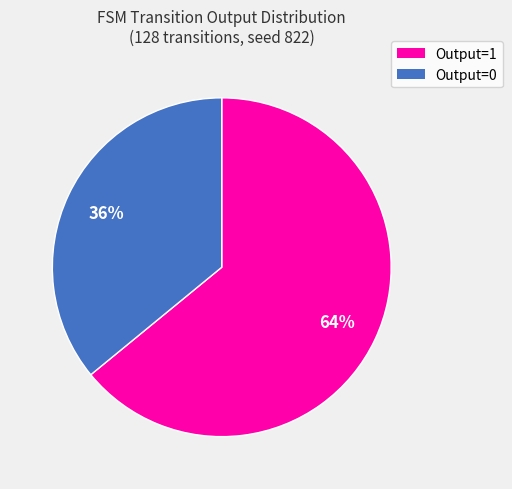

Is there any slice that represents more than half of the pie?

Yes